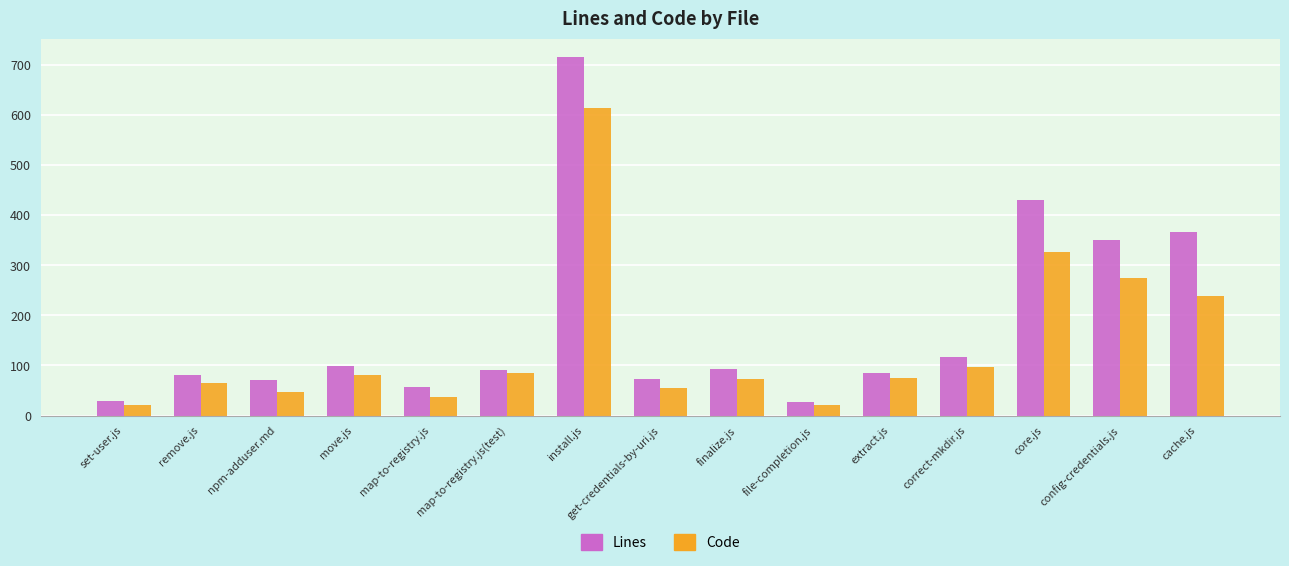

What is the greatest value displayed?

717